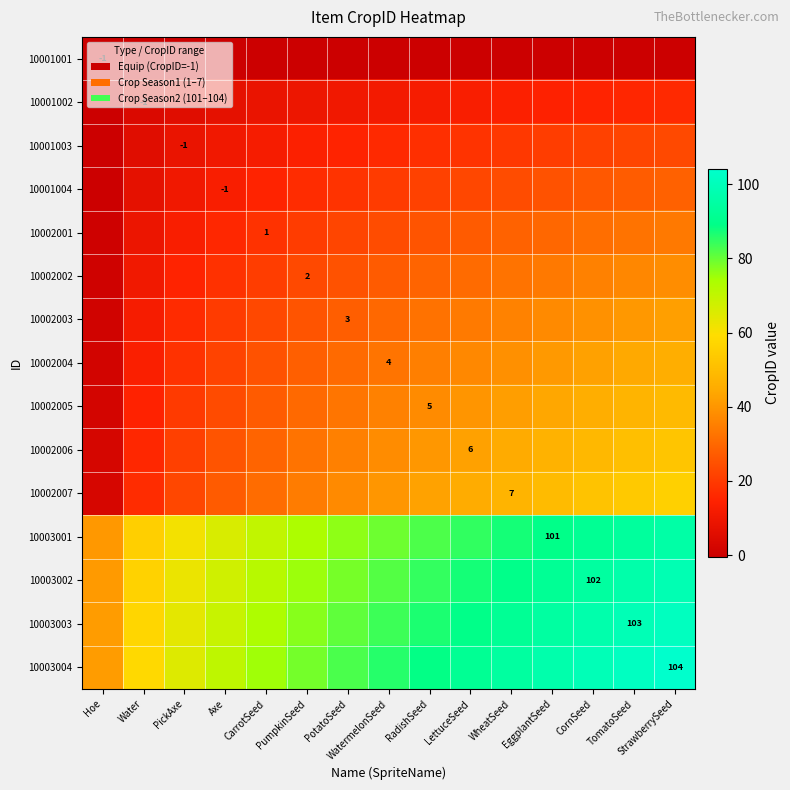

The 10003003 series shows 44.2 at PotatoSeed. True or false?

False